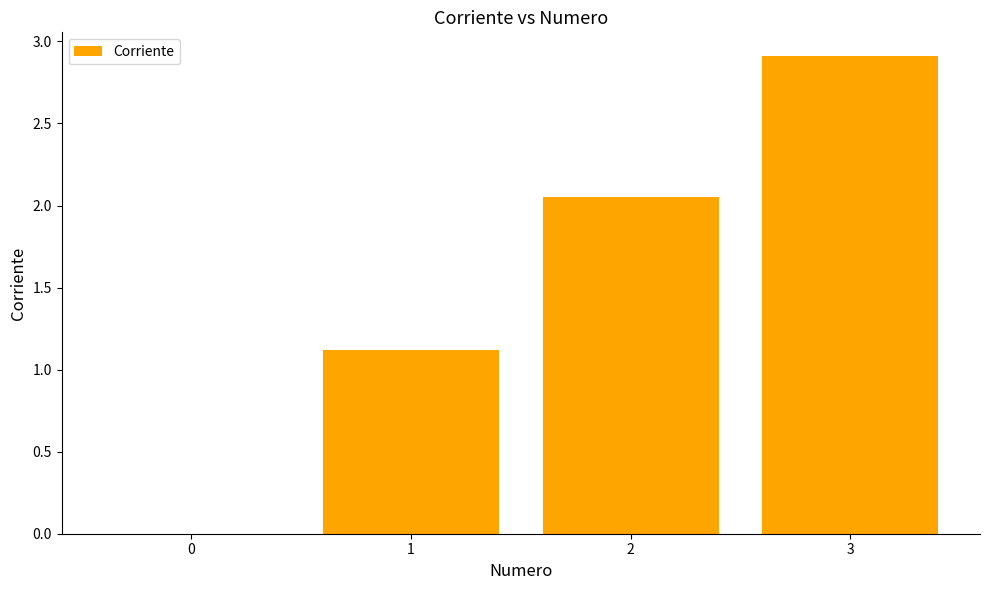

What is the approximate value at 1?

1.1